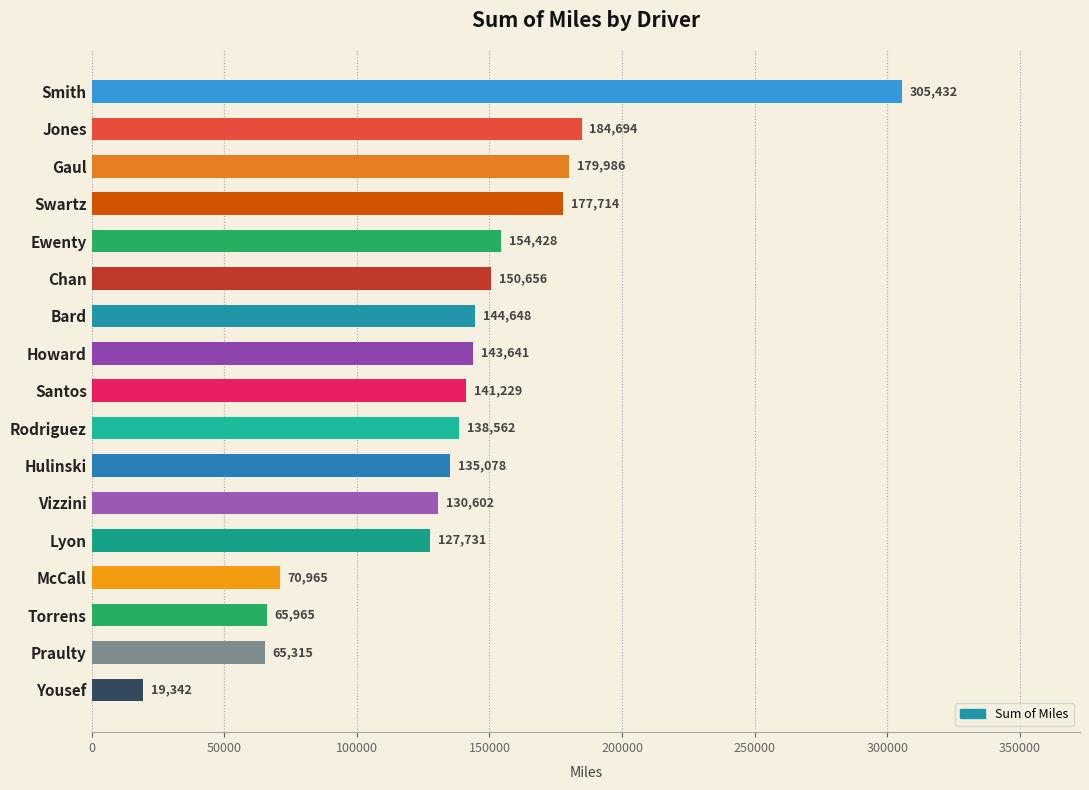

The chart shows a value of 143640.7 at Howard. True or false?

True